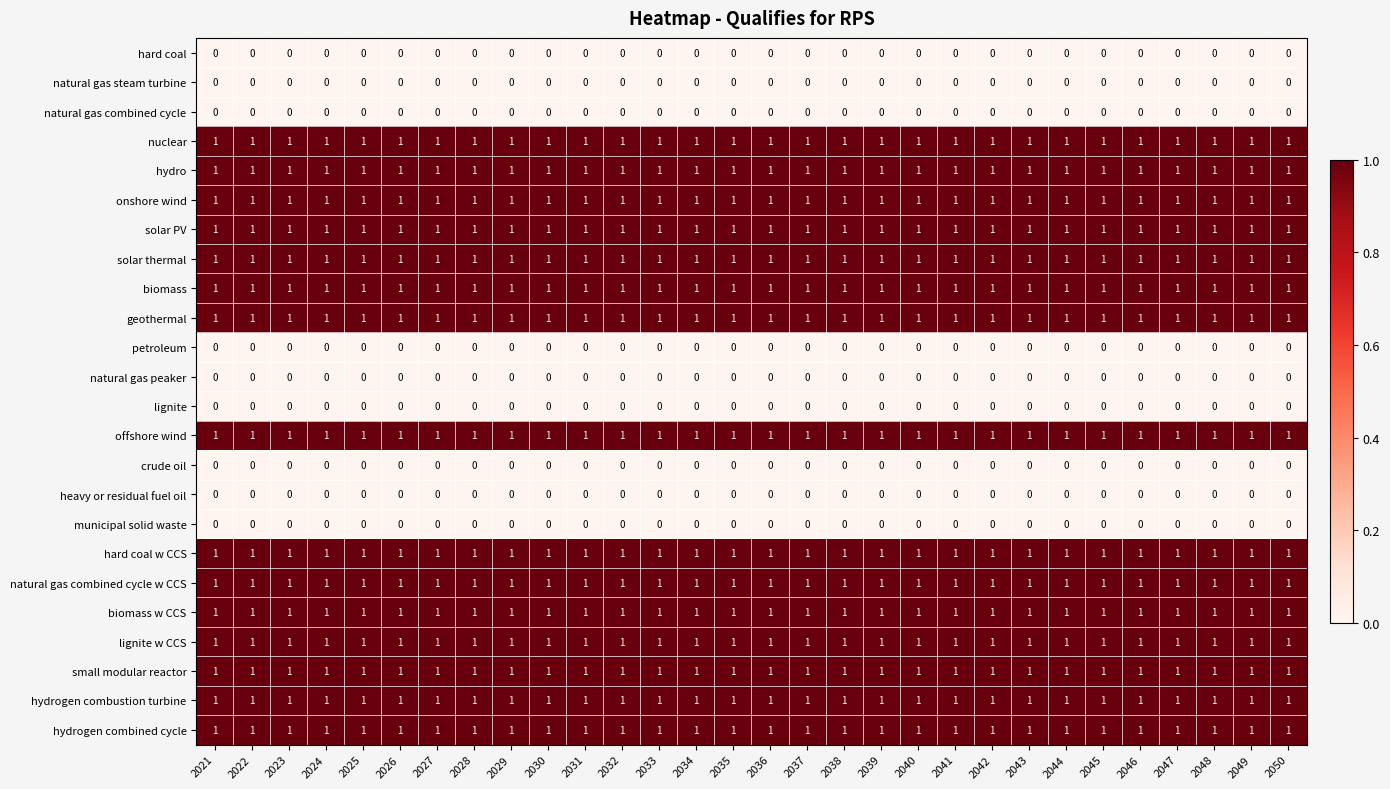

What is the sum of all nuclear values?

30